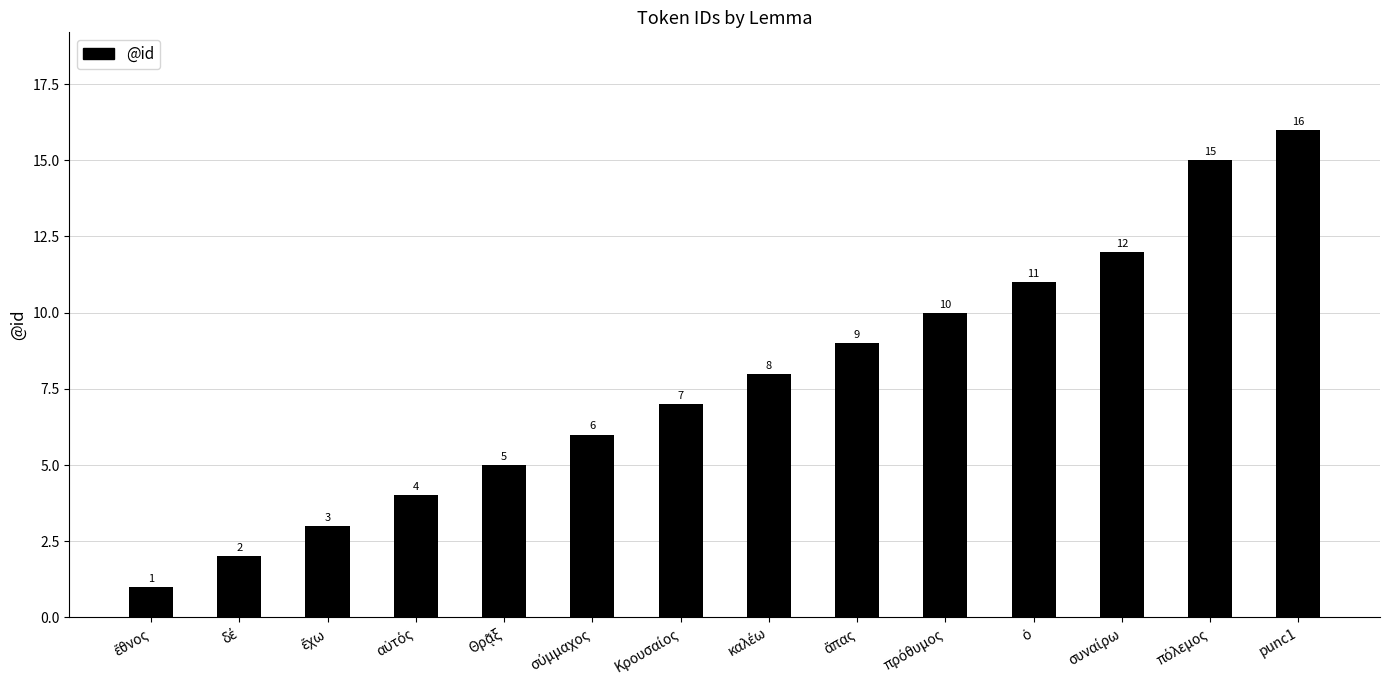

What is the greatest value displayed?

16